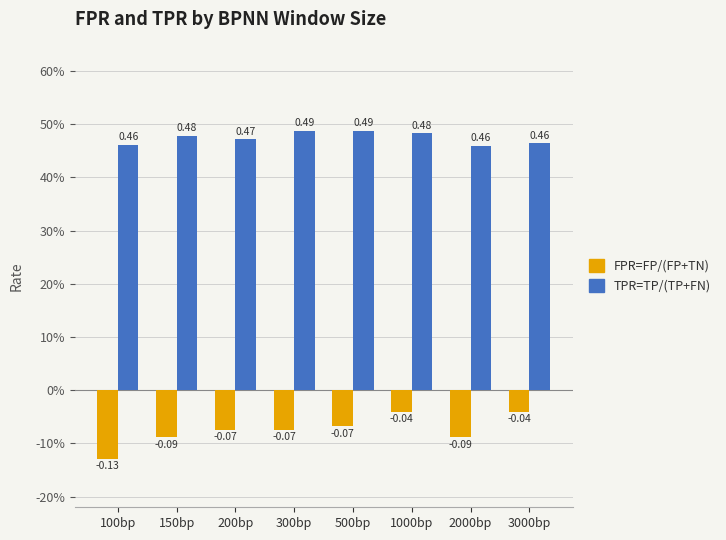

List the series in order of their overall mean, highest first.

TPR=TP/(TP+FN), FPR=FP/(FP+TN)